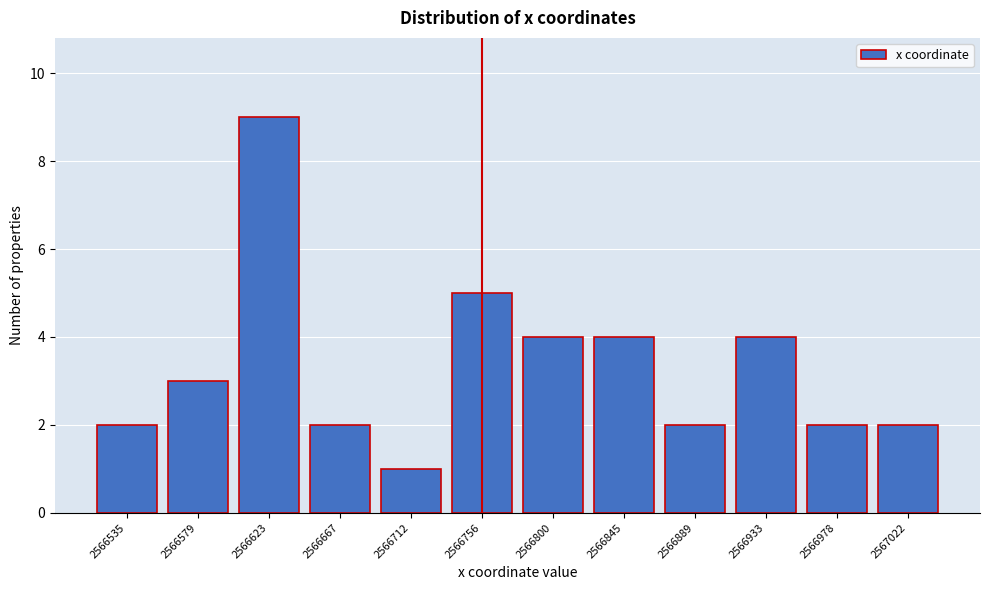

Reading left to right, extract all data points from this chart.

2	3	9	2	1	5	4	4	2	4	2	2